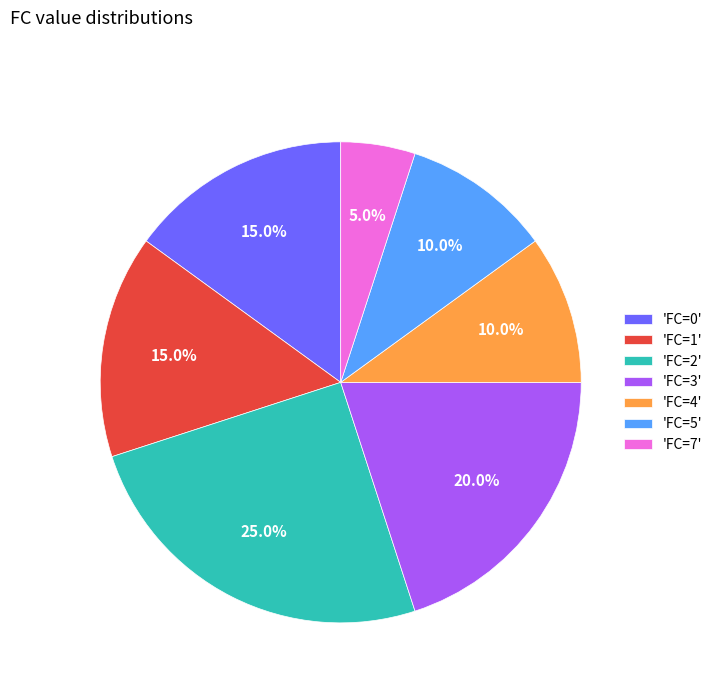

Which category has the smallest portion of the pie?

'FC=7'